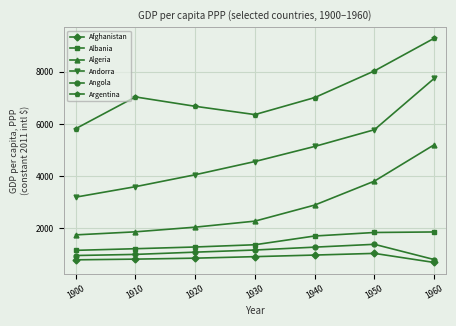

What is the total value across all series at 1950?

21890